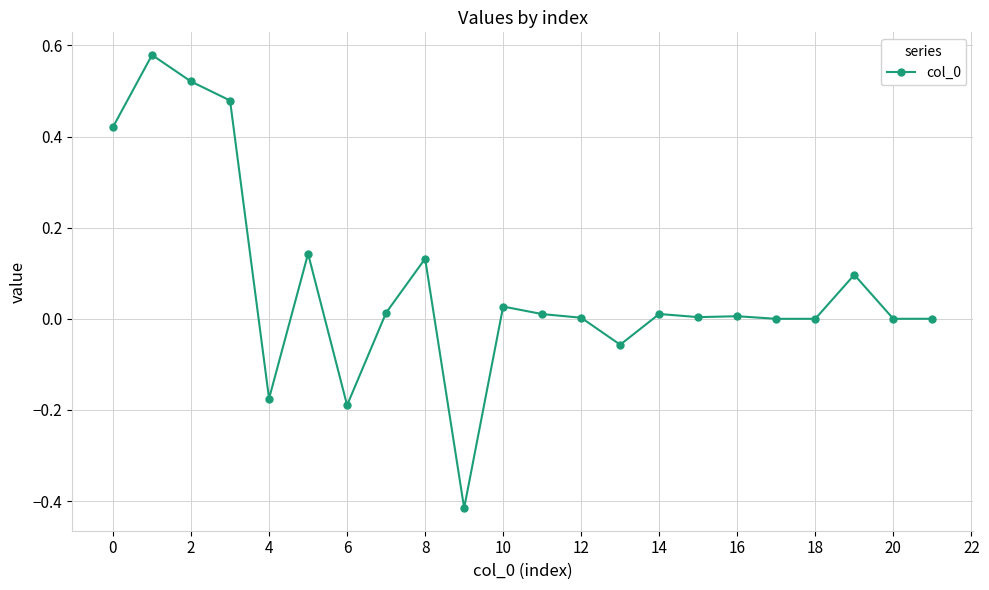

What is the sum of all values?

1.6